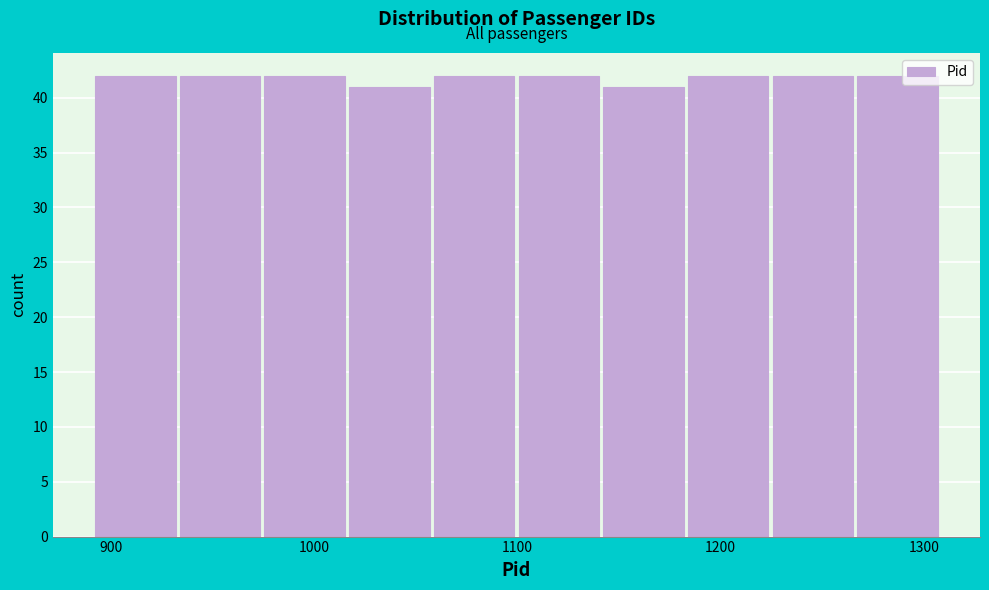

What is the height of the bar covering 930 to 980 on the x-axis? Neither the bar edges nor the heights are printed on the chart, so give them approximately, as read against the axes.

42